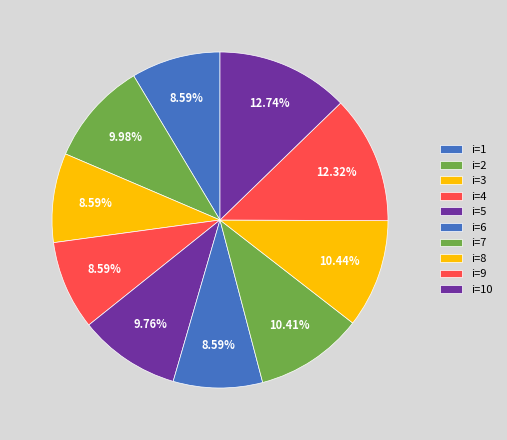

Is there any slice that represents more than half of the pie?

No